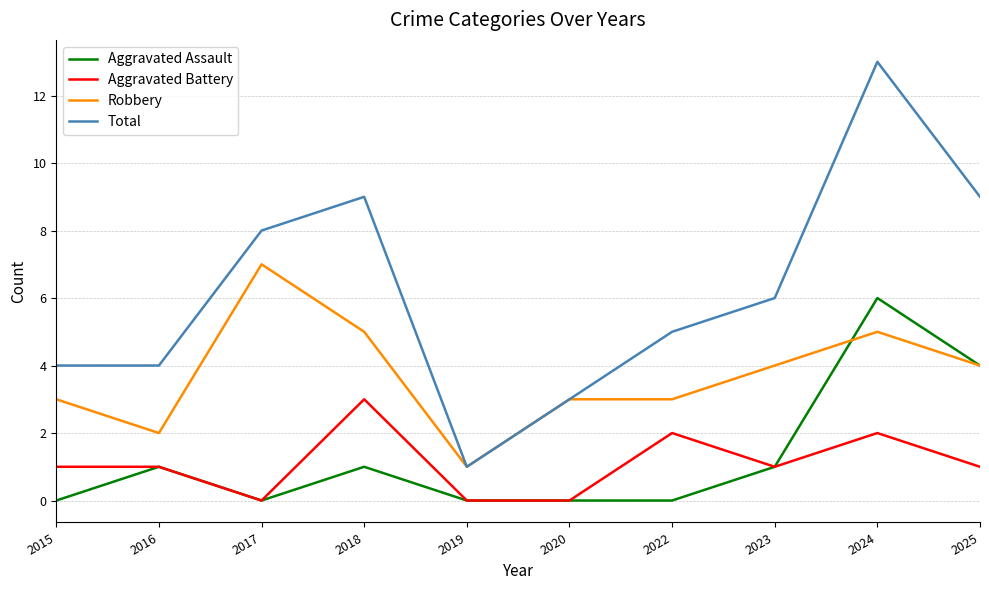

At which category is the sum across all series the highest?

2024